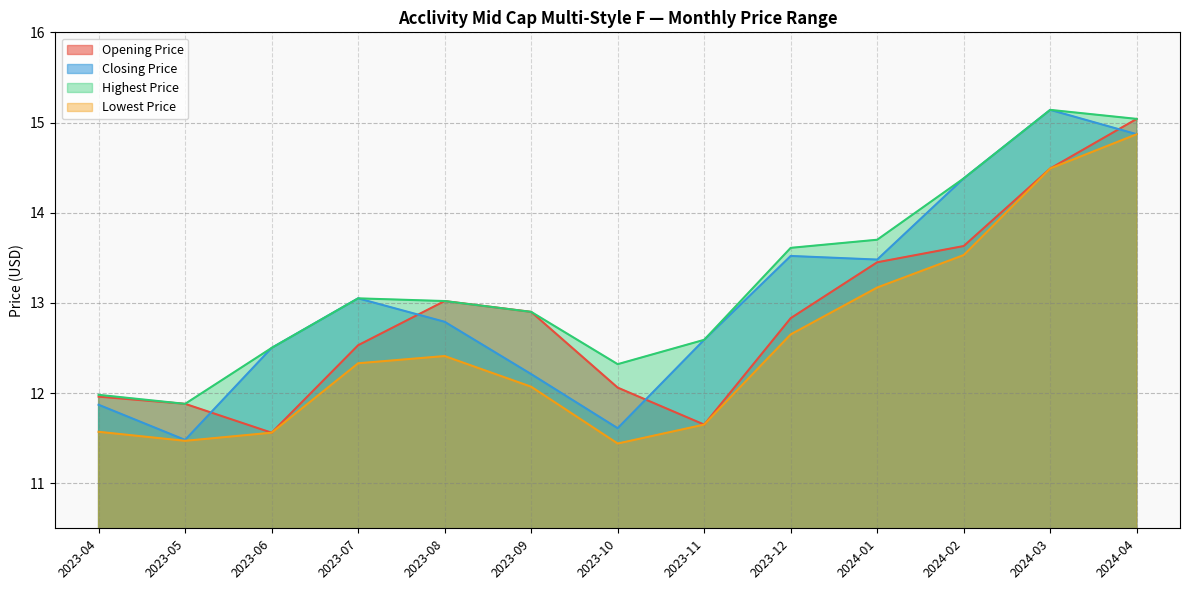

Reading right to left, extract all data points from this chart.

Opening Price: 15.0	14.5	13.6	13.4	12.8	11.6	12.1	12.9	13.0	12.5	11.6	11.9	12.0
Closing Price: 14.9	15.1	14.4	13.5	13.5	12.6	11.6	12.2	12.8	13.1	12.5	11.5	11.9
Highest Price: 15.0	15.1	14.4	13.7	13.6	12.6	12.3	12.9	13.0	13.1	12.5	11.9	12.0
Lowest Price: 14.9	14.5	13.5	13.2	12.6	11.6	11.4	12.1	12.4	12.3	11.6	11.5	11.6